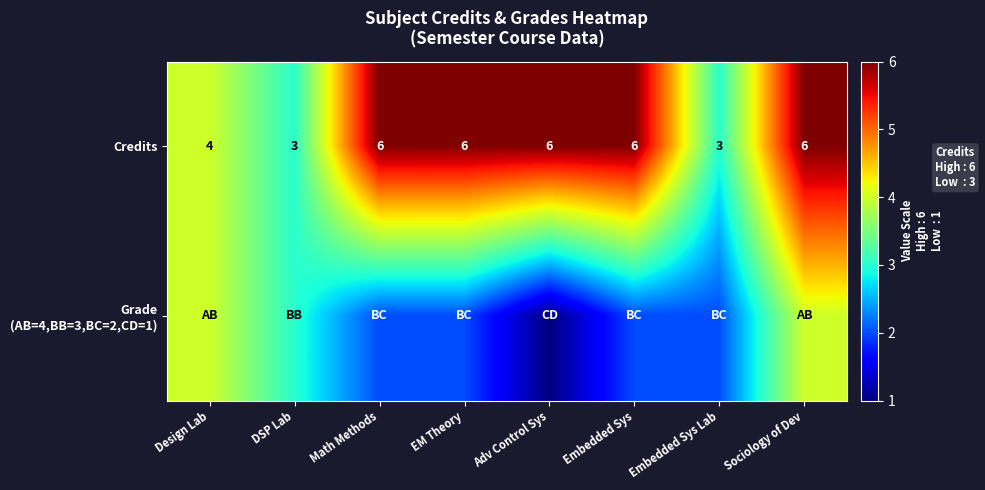

Is it true that Credits equals 6 at Adv Control Sys?

True